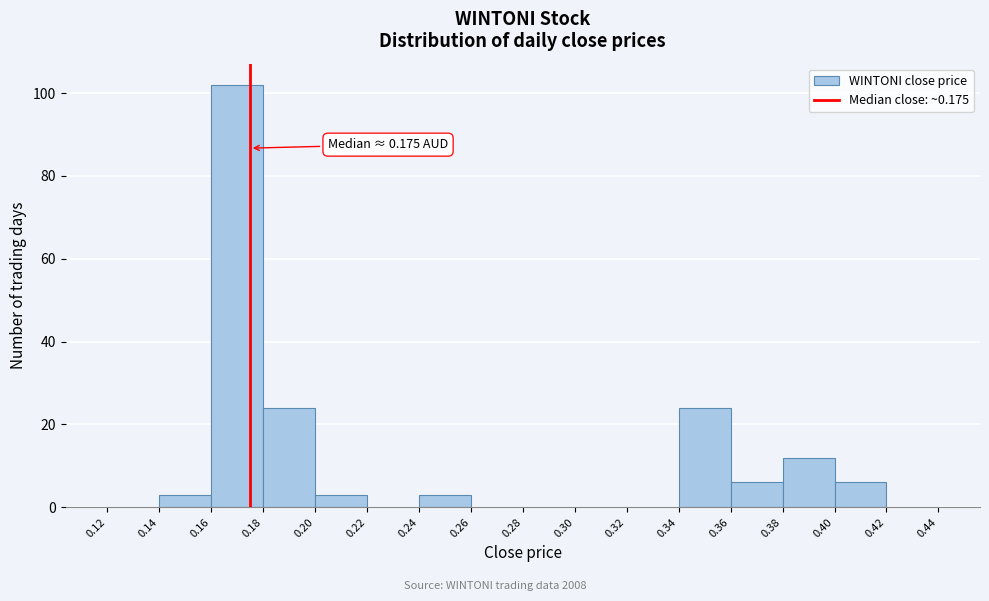

Which range on the x-axis has the tallest bar?

0.16 to 0.18